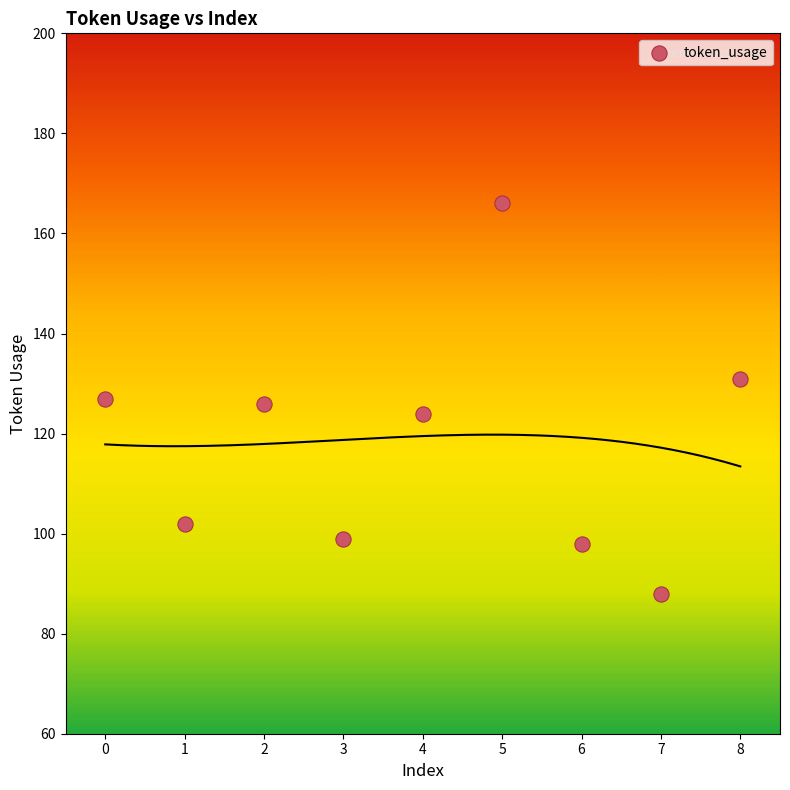

What is the average Y value?

118